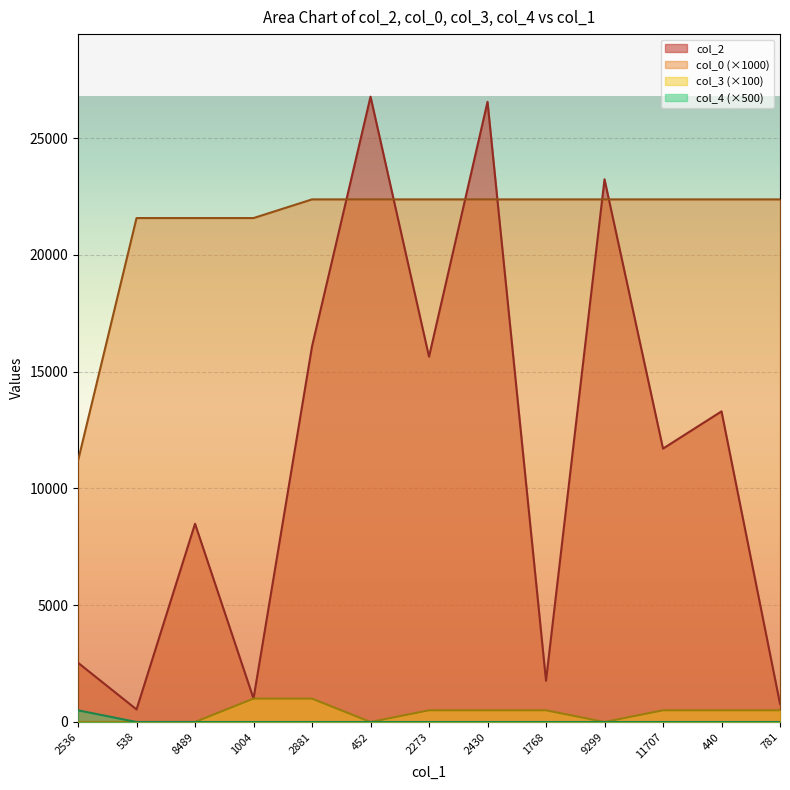

What is the label of the 6th point from the left?

452